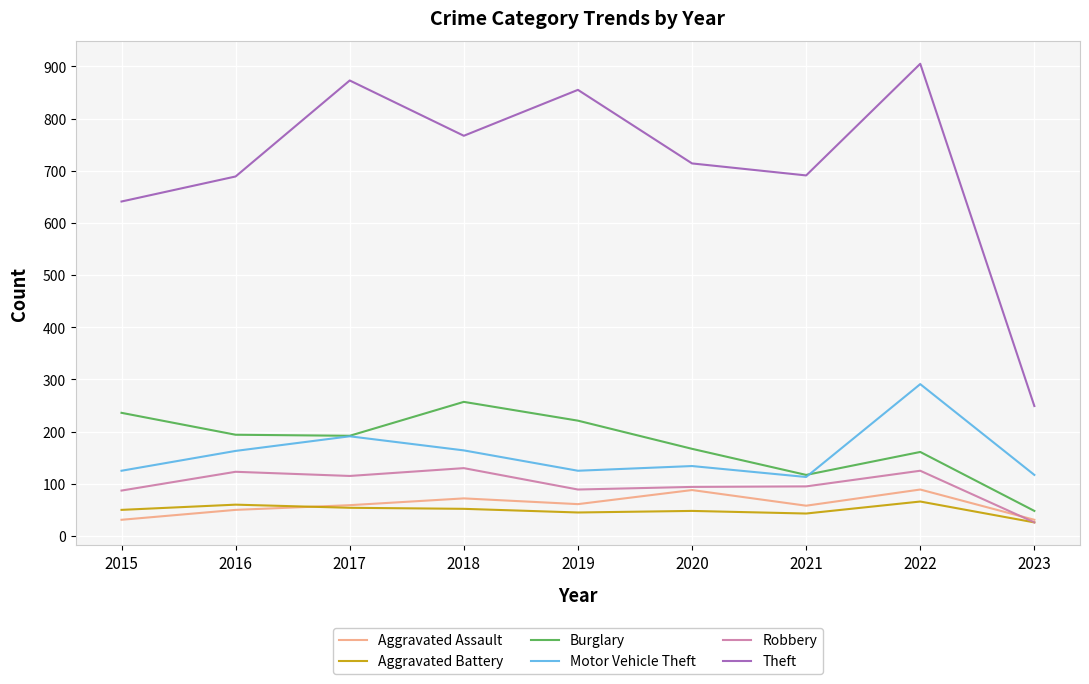

Rank the series at 2018 from highest to lowest value.

Theft, Burglary, Motor Vehicle Theft, Robbery, Aggravated Assault, Aggravated Battery